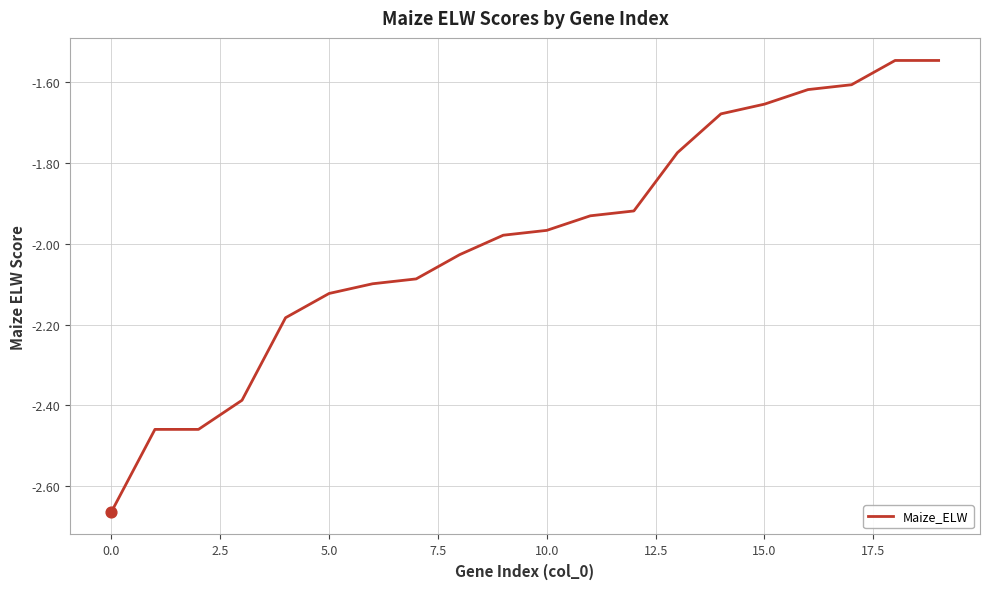

What is the difference between the maximum and minimum values?

1.1